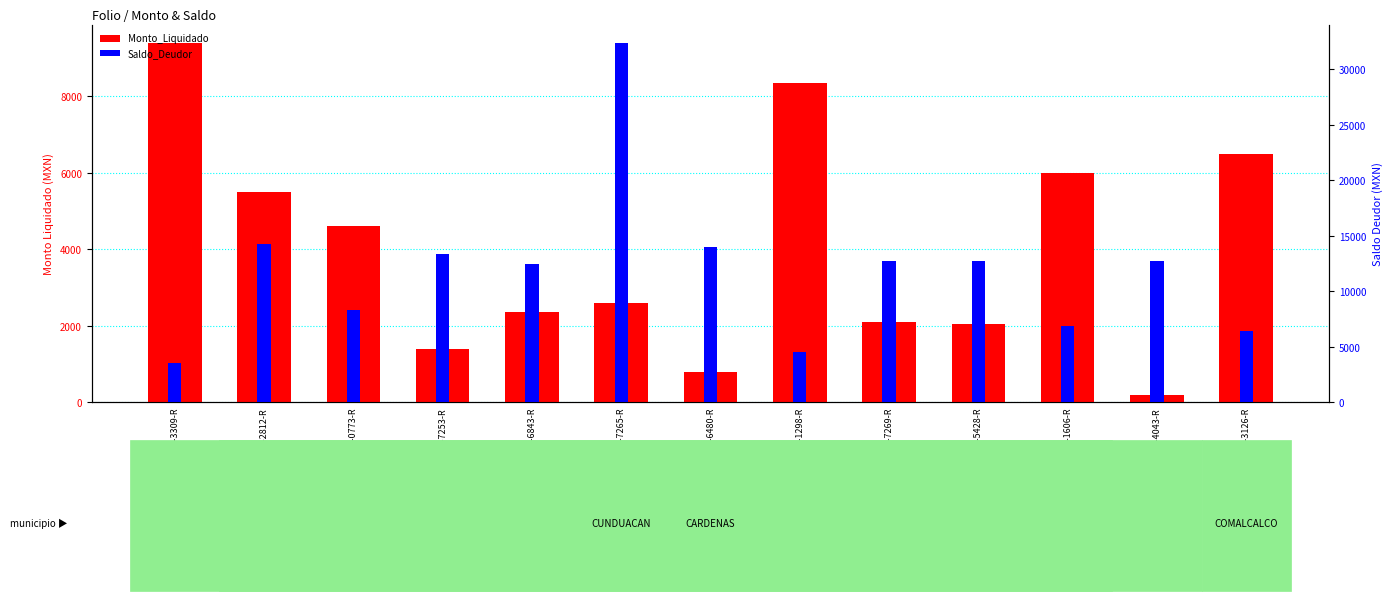

How many data points does each series have?

13